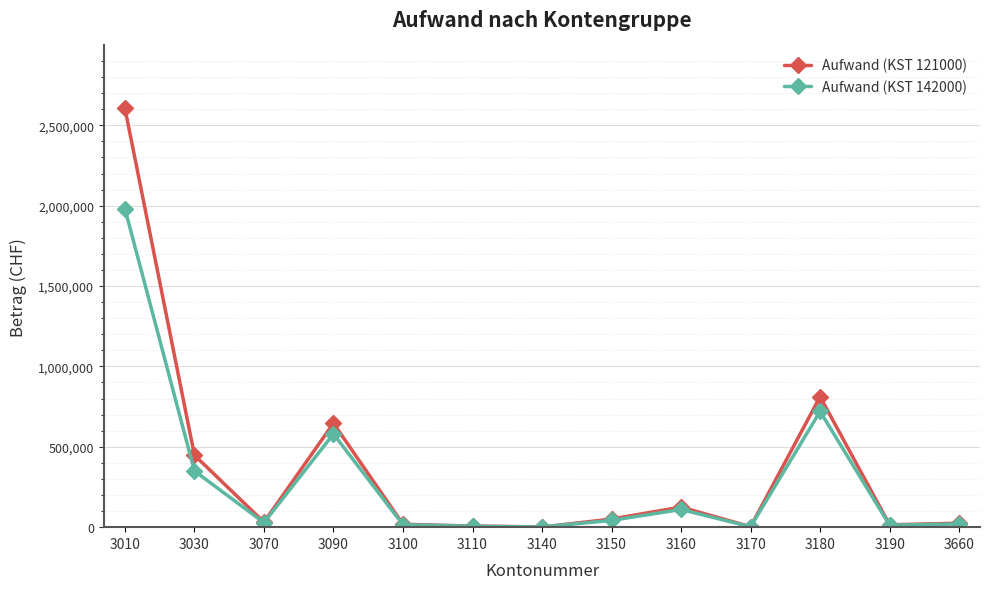

At which label does Aufwand (KST 121000) first exceed 31163?

3010